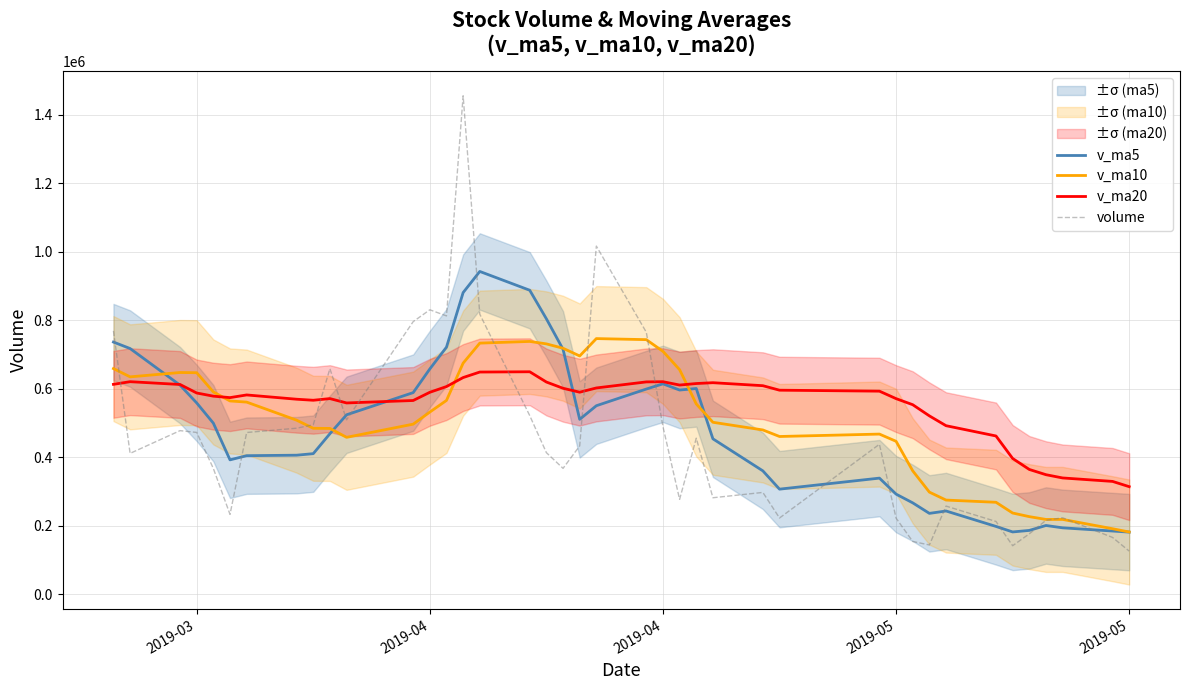

How many data points in v_ma10 are less than 531371?

20